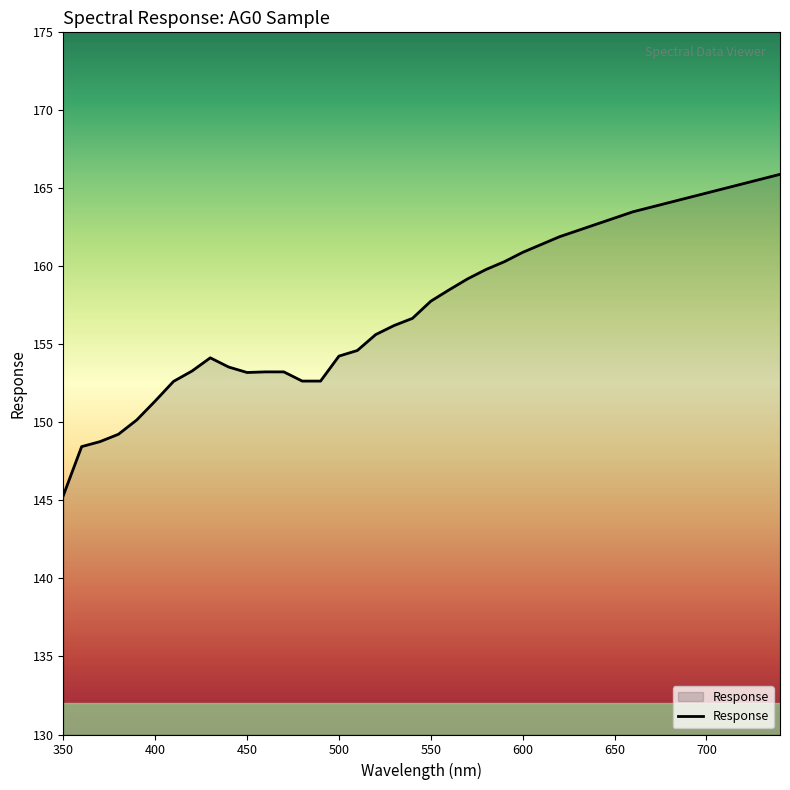

What is the smallest value displayed?

145.3